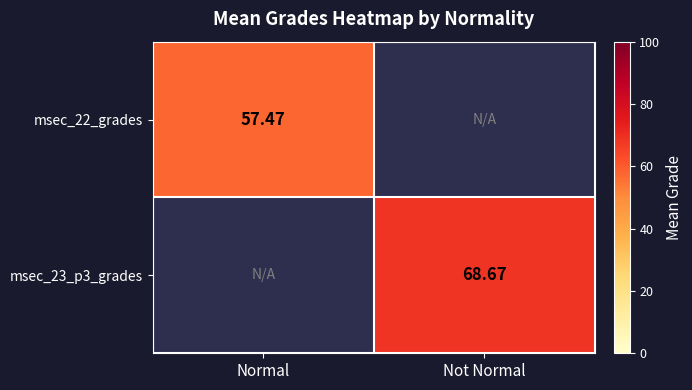

True or false: msec_23_p3_grades has a value of 0.0 at Normal.

True